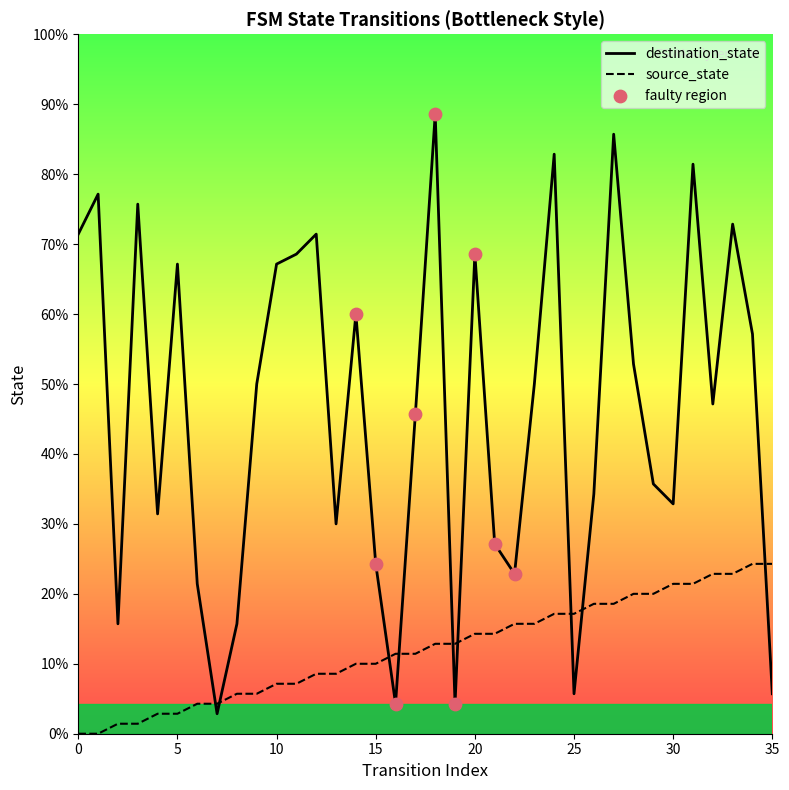

Is the value of destination_state at 31 greater than the value of source_state at 17?

Yes